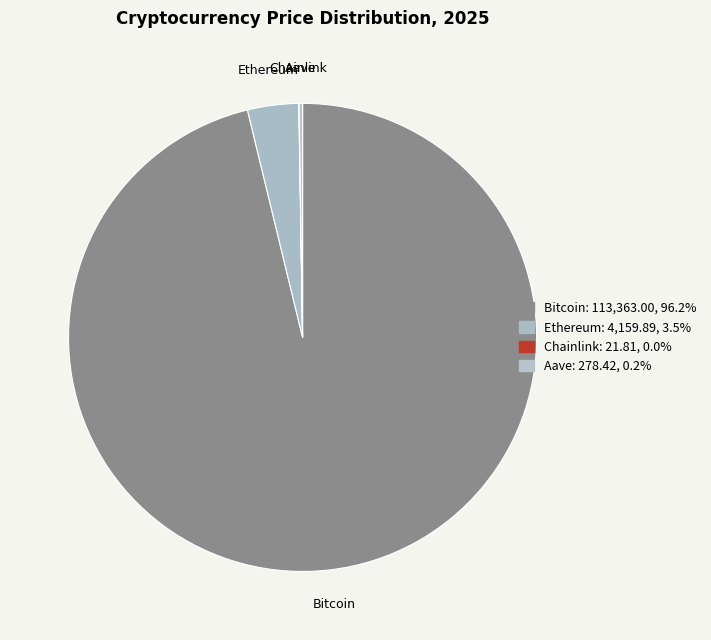

Which slice is the largest?

Bitcoin